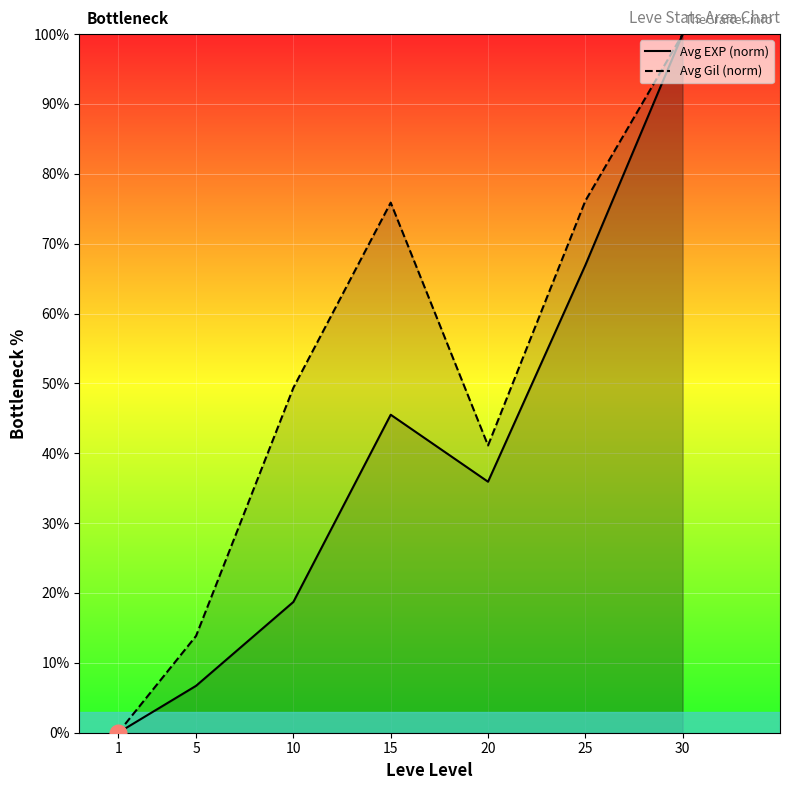

Is it true that Avg EXP (norm) equals 10.9 at 5?

False